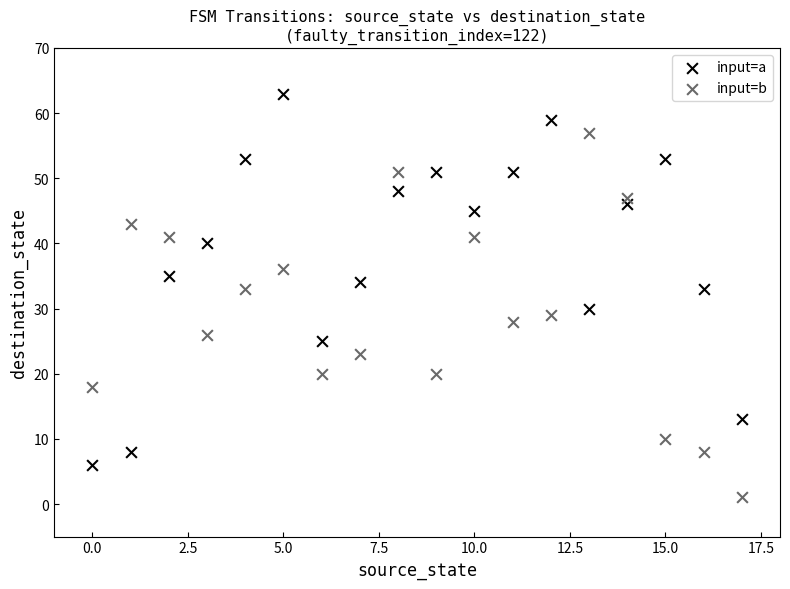

Across all data points, what is the range of Y values (max minus min)?

62